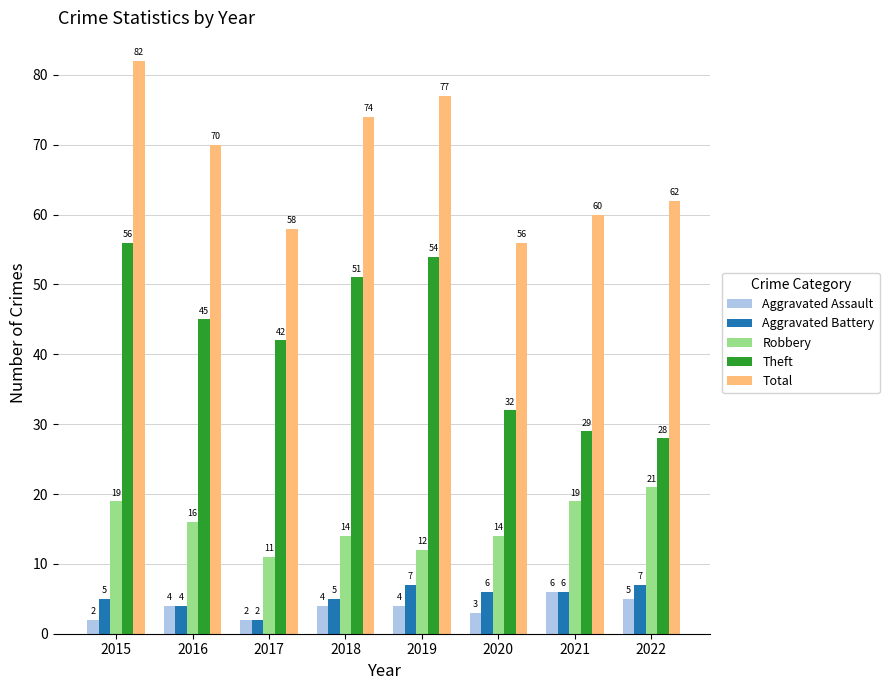

What is the smallest value displayed?

2